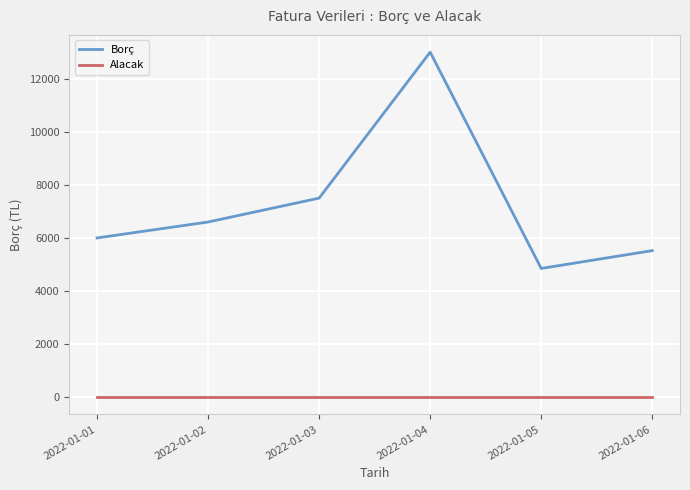

Is it true that Borç equals 6000 at 2022-01-01?

True